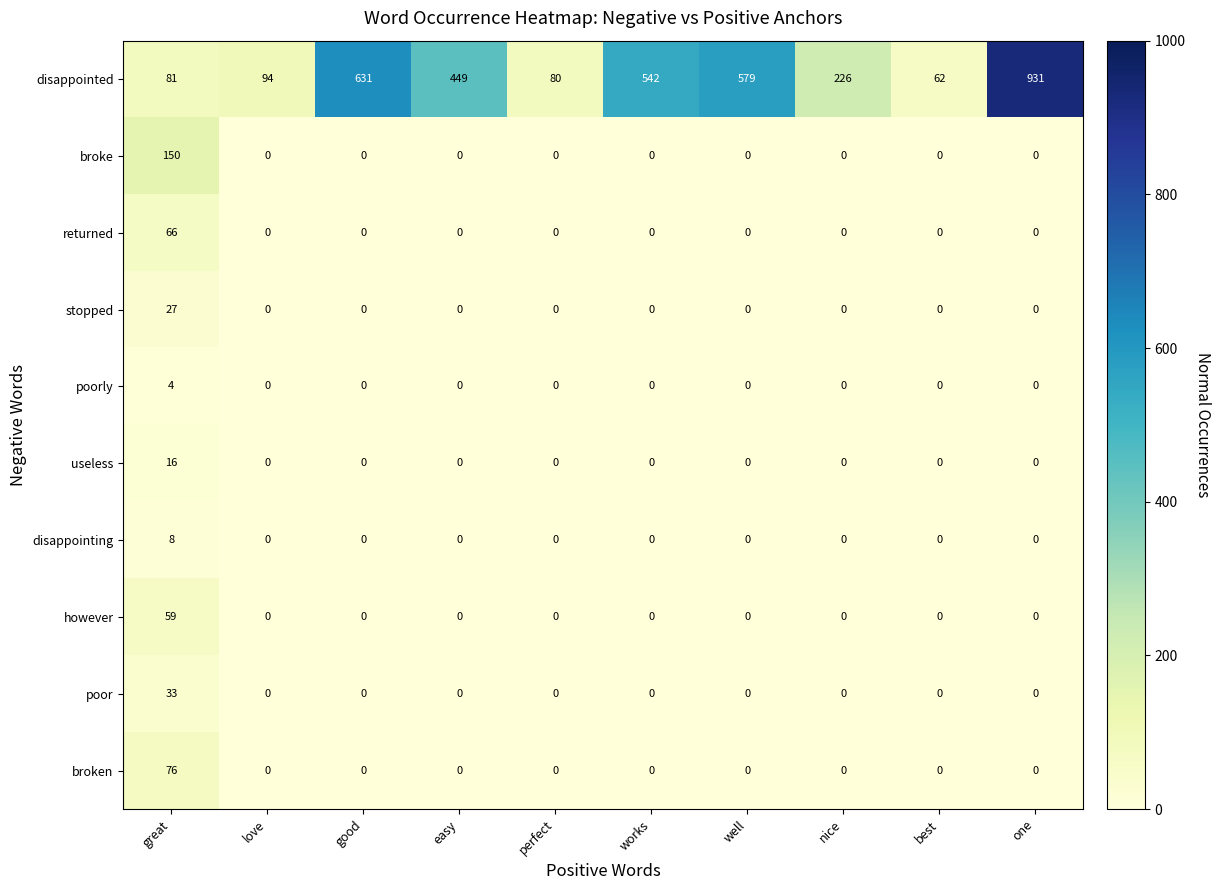

What is the sum of all useless values?

16